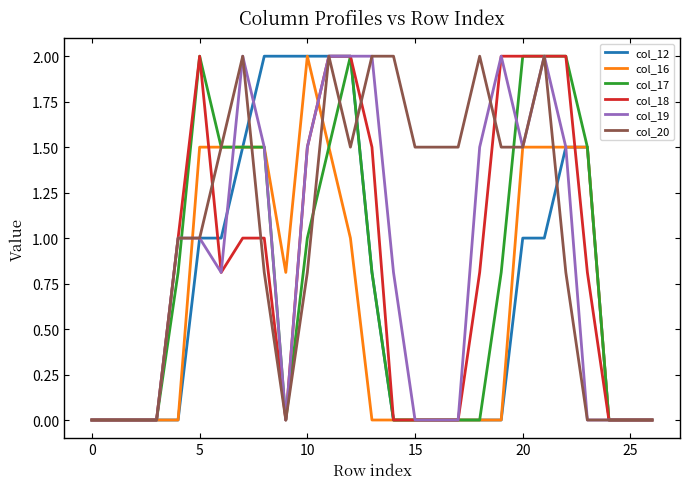

Which series has the largest total across all categories?

col_20